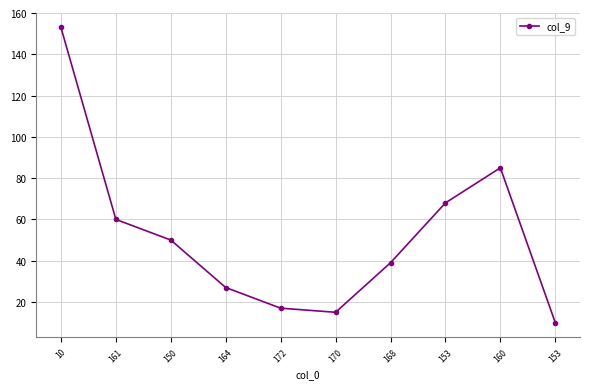

How many data points does each series have?

10